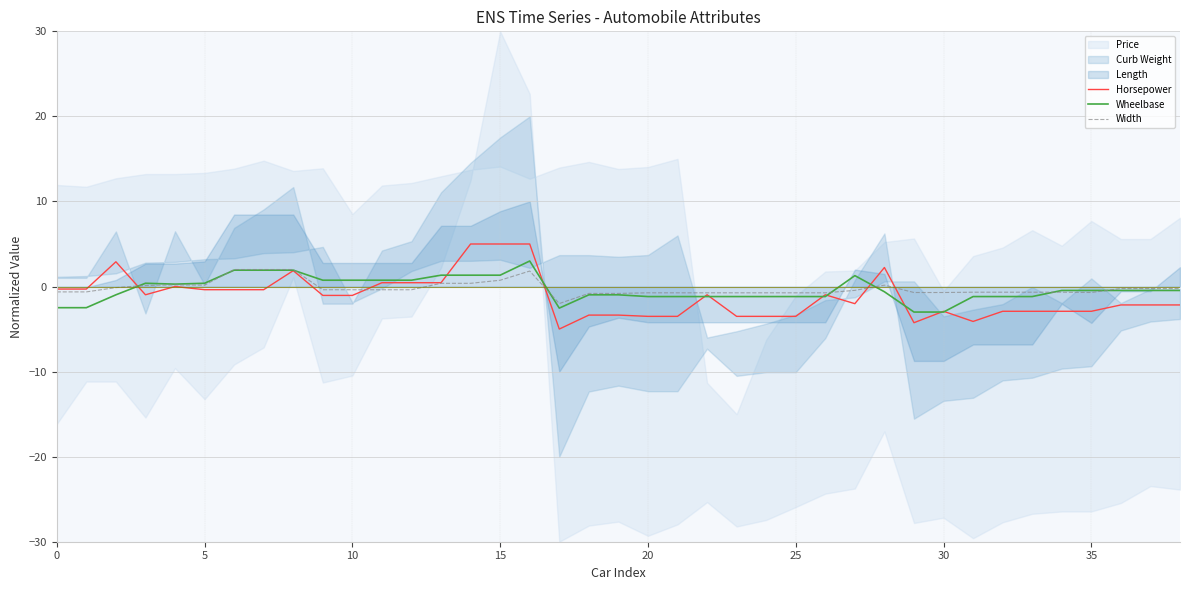

Is it true that Wheelbase equals 0.4 at 5?

True